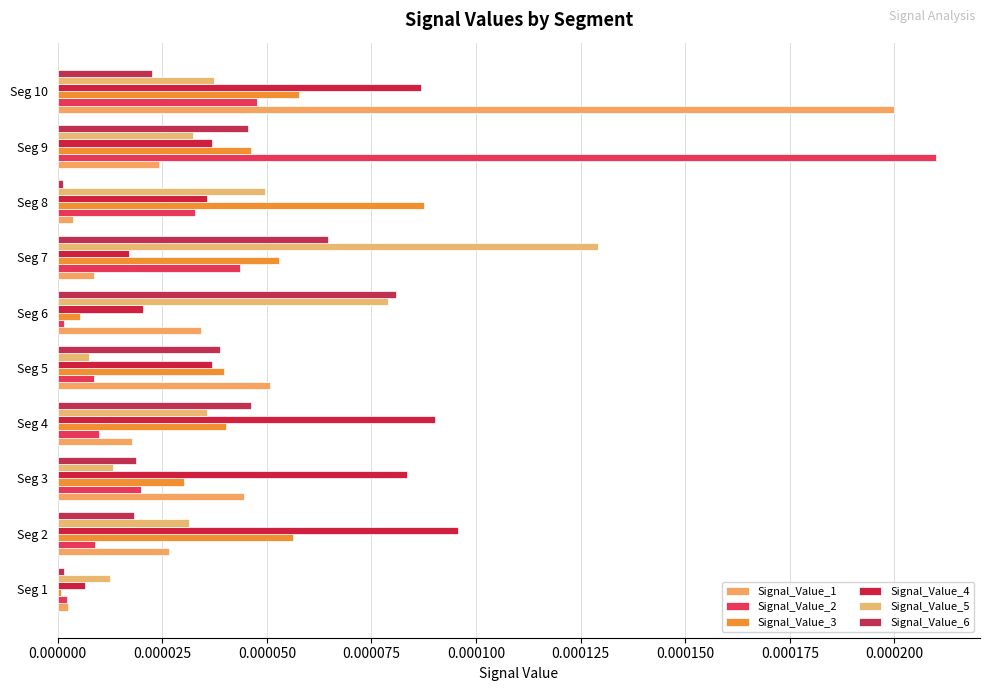

At which category does the chart reach its peak across all series?

Seg 9